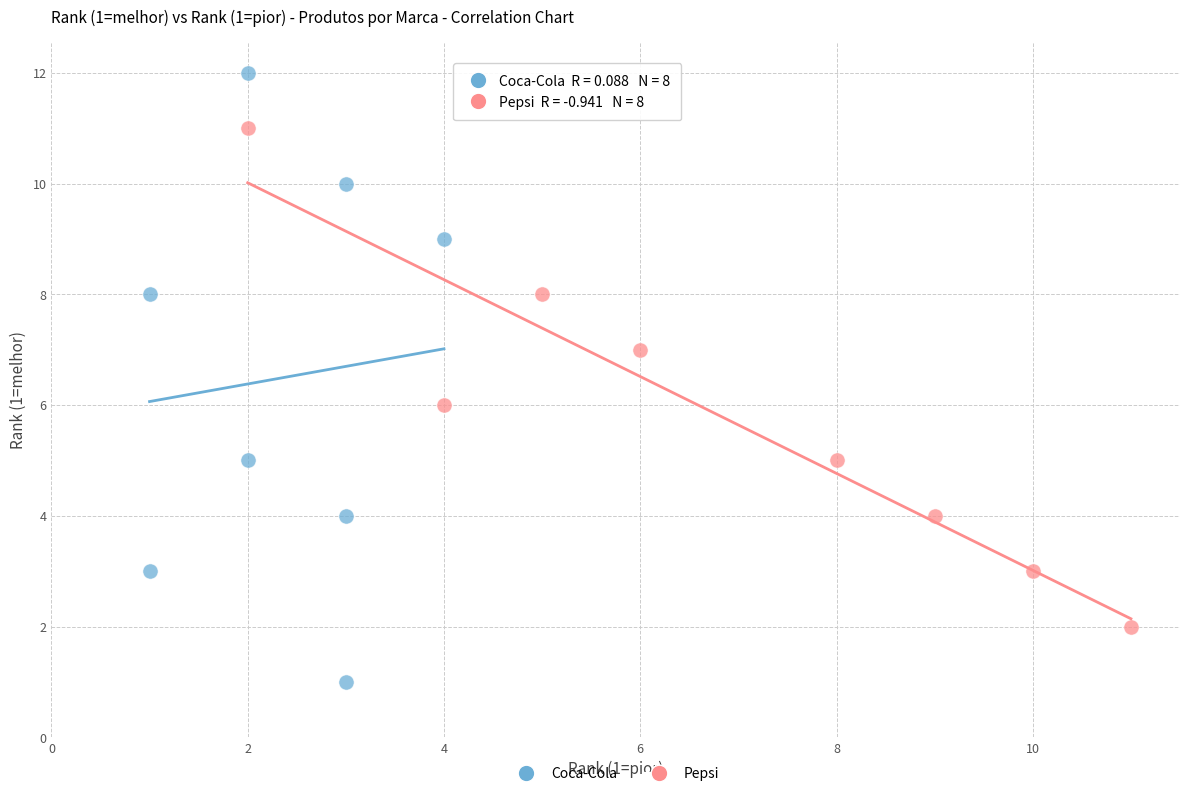

Which series has the largest Y range (max minus min)?

Coca-Cola